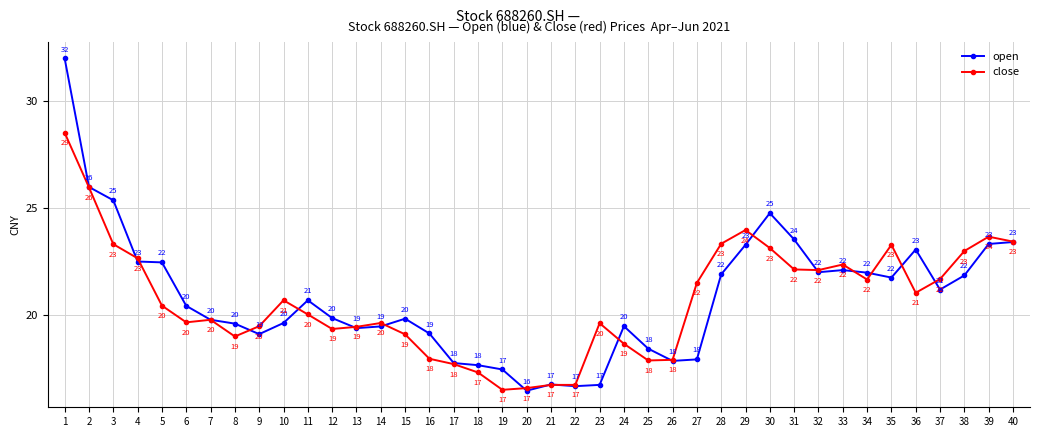

Does the chart have visible grid lines?

Yes